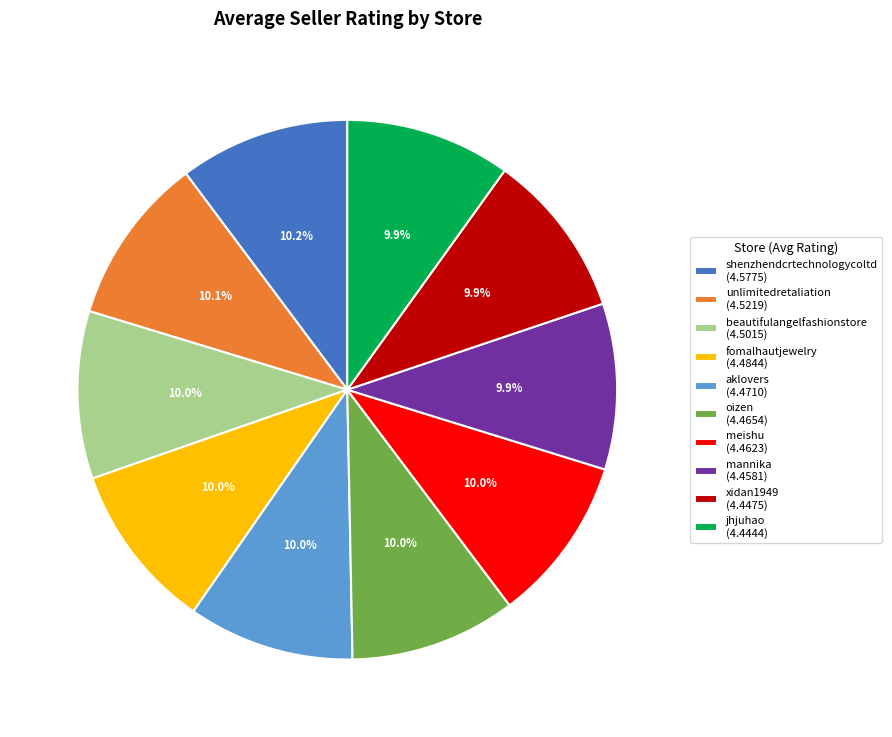

Does xidan1949 account for over 50% of the chart?

No